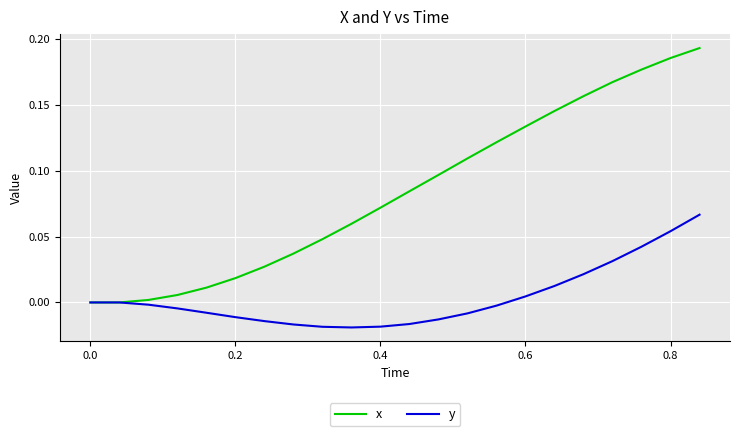

List the series in order of their peak value, highest first.

x, y